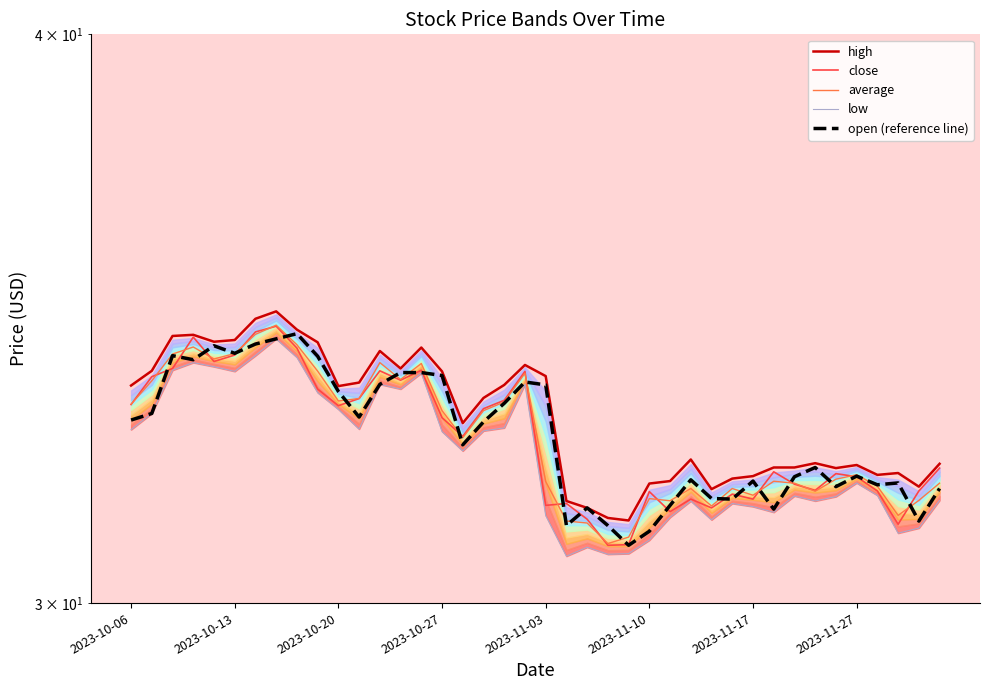

What is the sum of all open (reference line) values?

1306.2